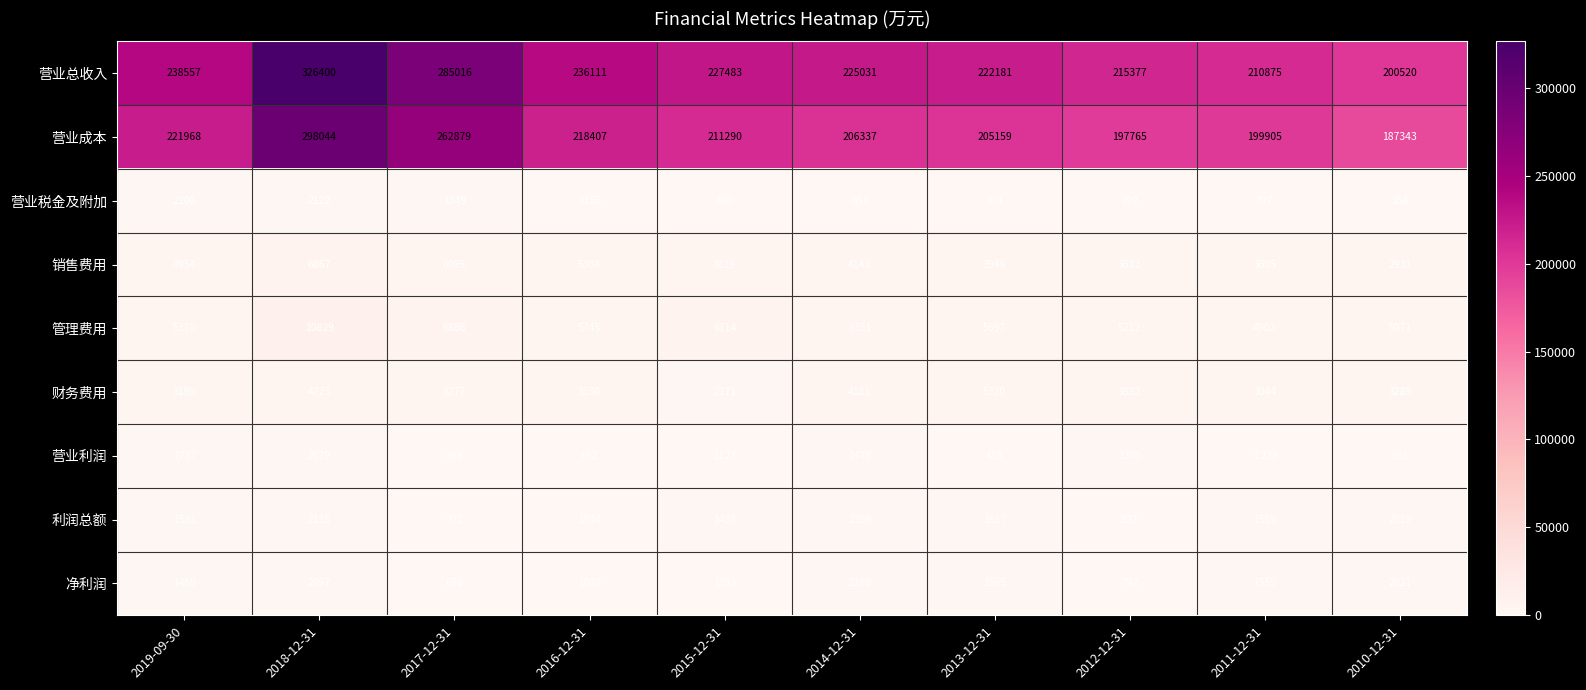

The 销售费用 series shows 5016 at 2012-12-31. True or false?

False